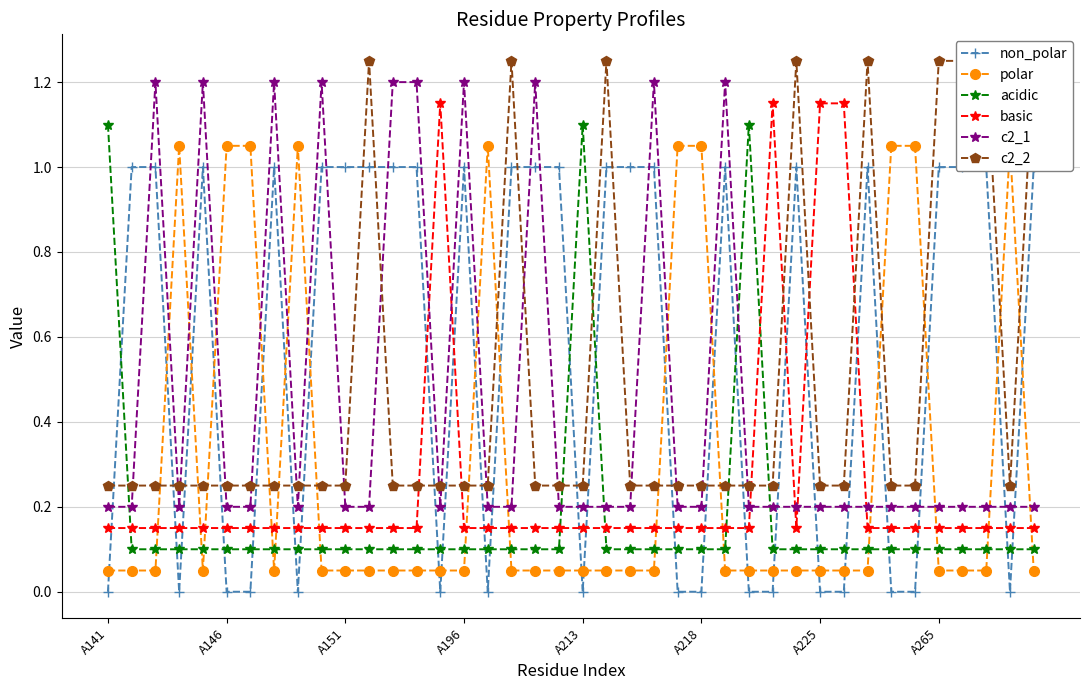

Between 17 and 23, which series saw the biggest shift?

c2_1